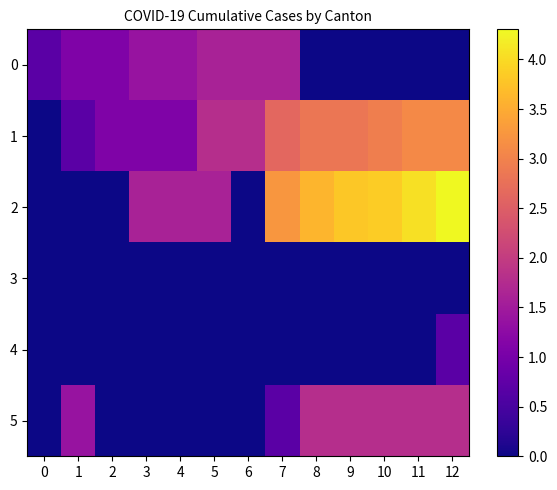

Between 7 and 6, which is larger?

7